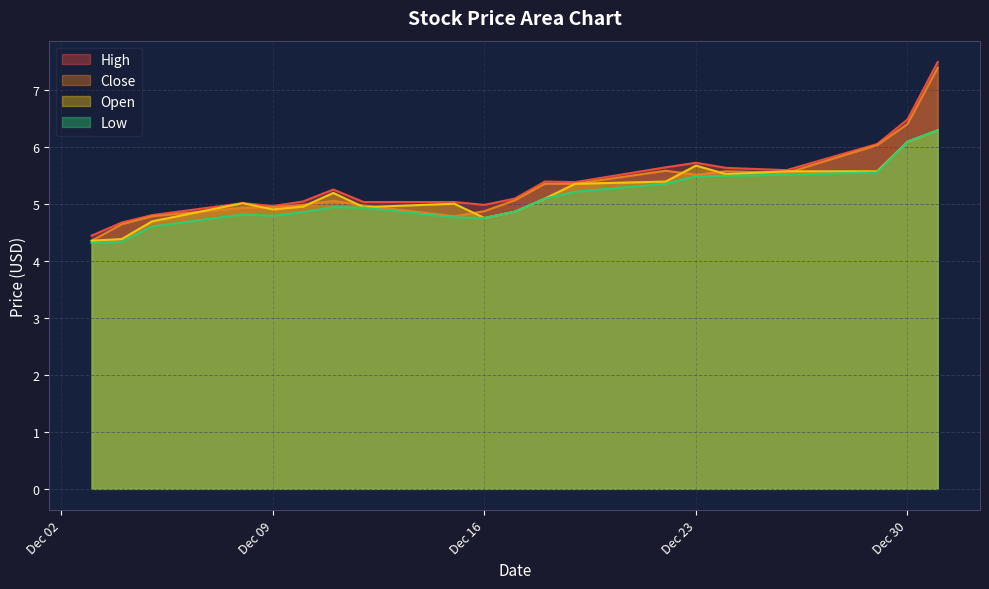

True or false: High and Close cross at least once.

False